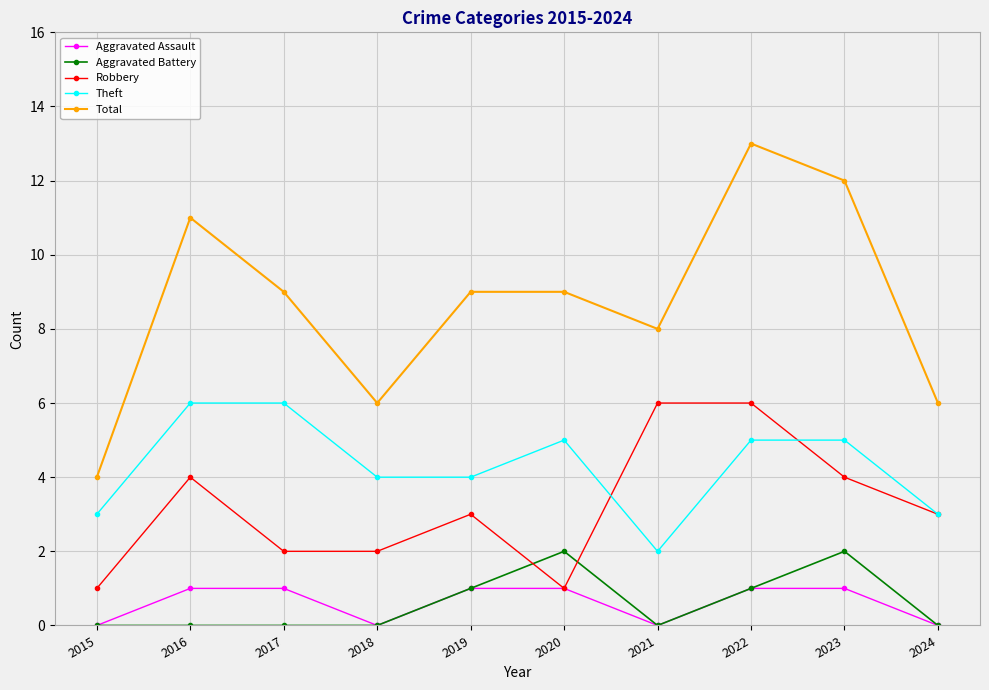

Does the chart display data point markers on the line(s)?

Yes